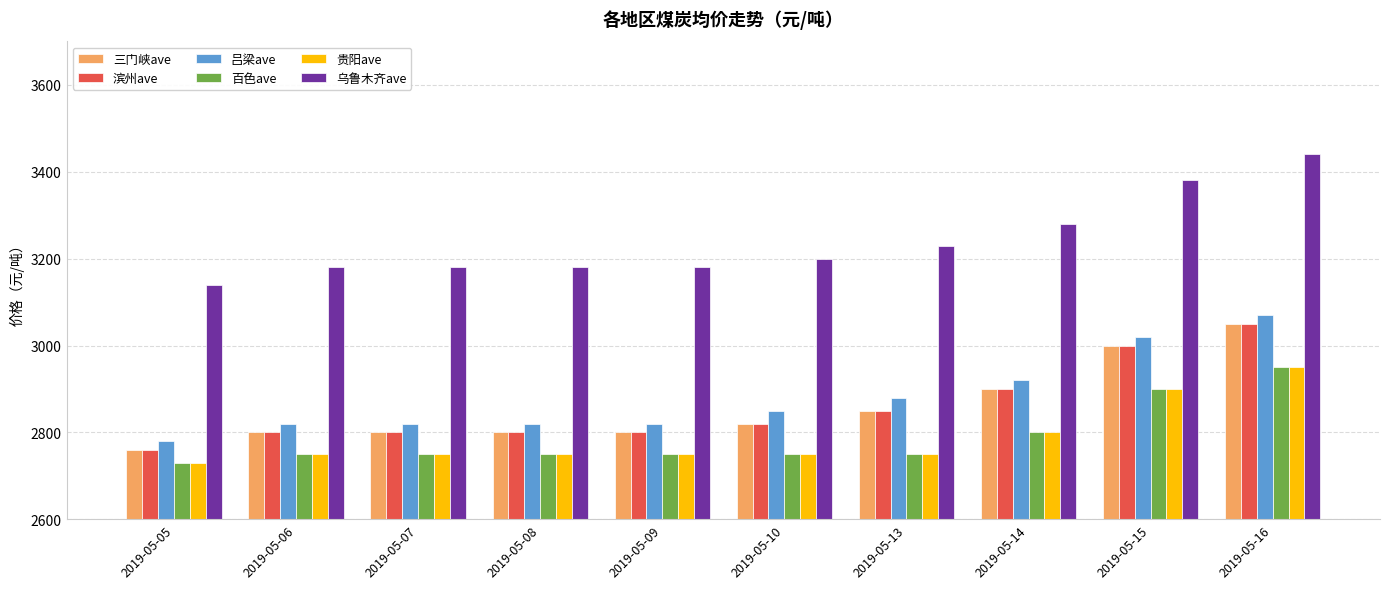

What is the value of the 三门峡ave bar at the 5th from the left?

2800